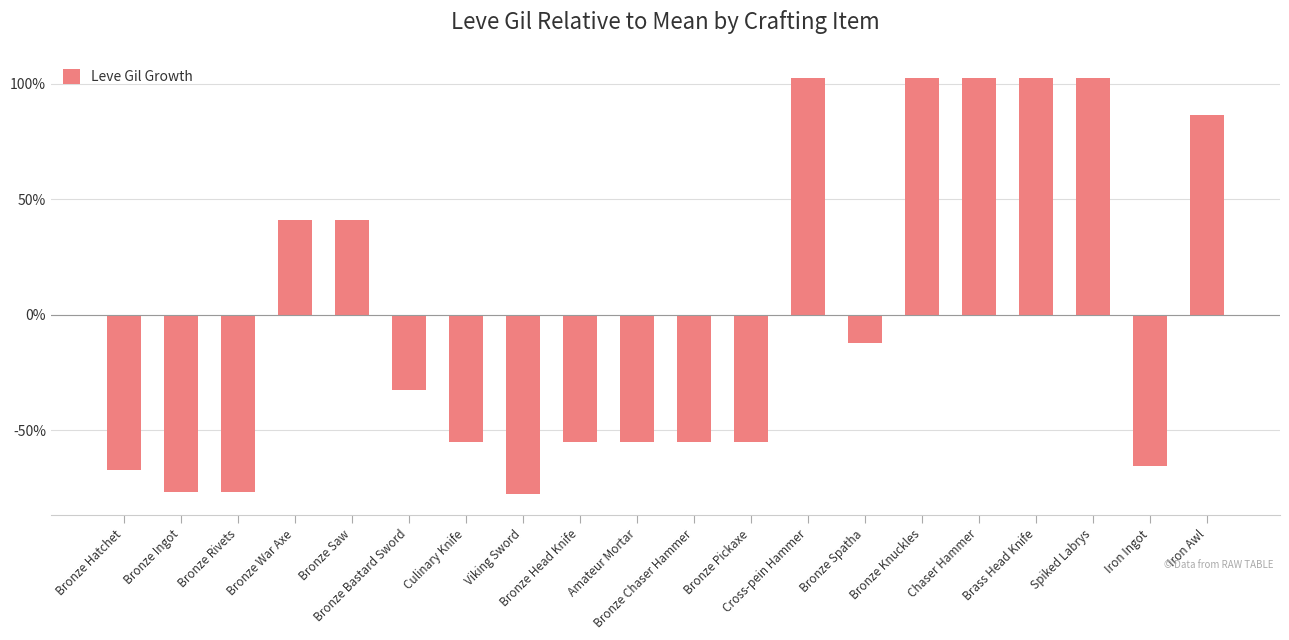

How many bars are there in total?

20